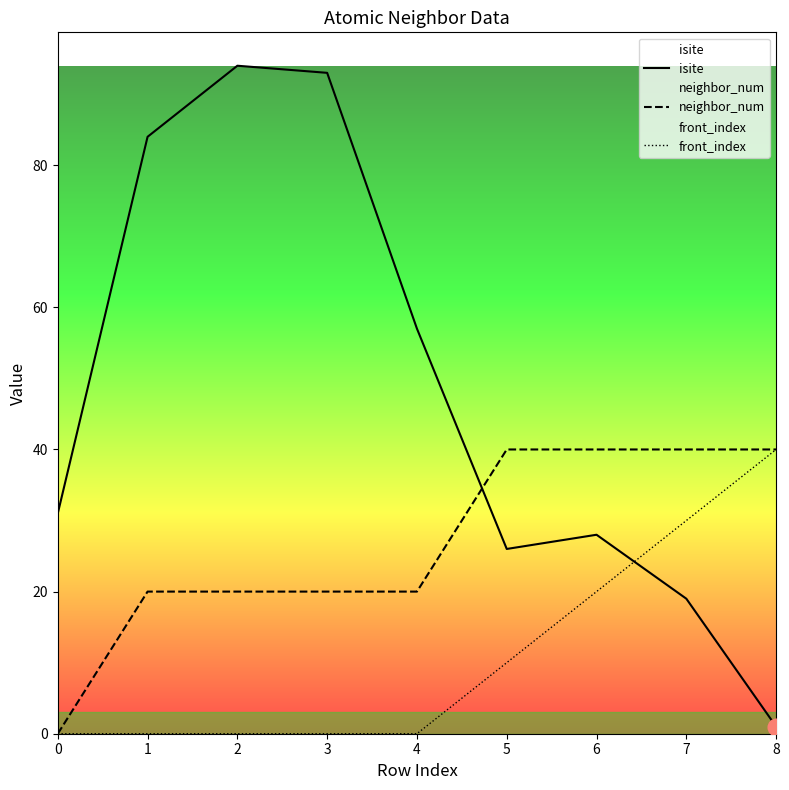

Read the isite value at 6.

28